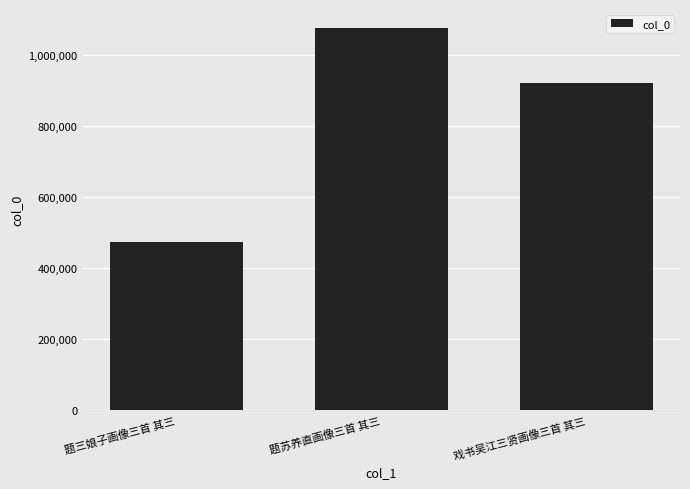

Rank the categories by value from lowest to highest.

题三娘子画像三首 其三, 戏书吴江三贤画像三首 其三, 题苏养直画像三首 其三